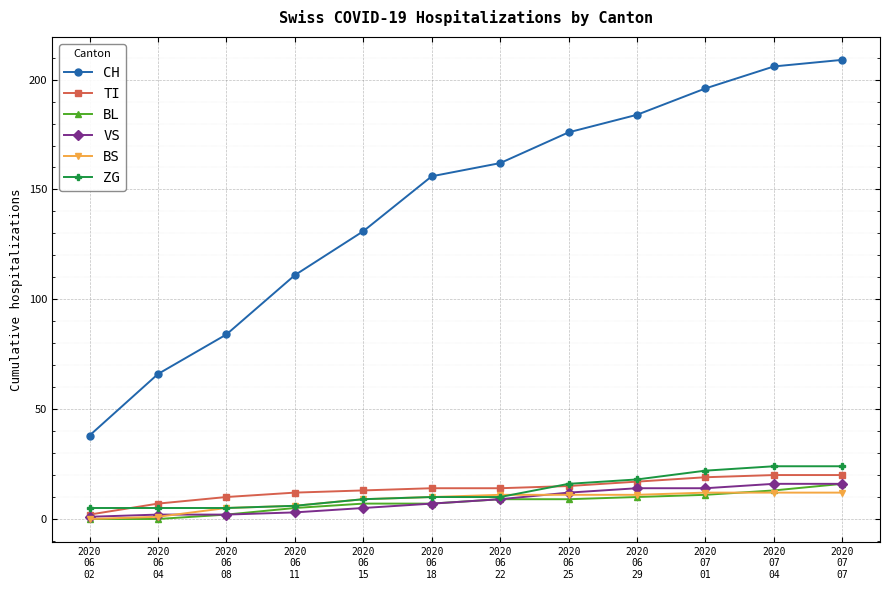

What is the total value across all series at 2020
07
01?

274